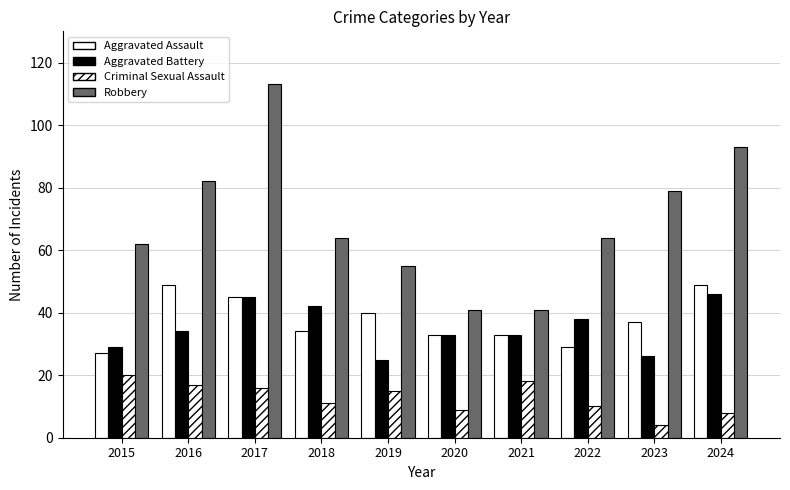

How many bars are there in total?

40